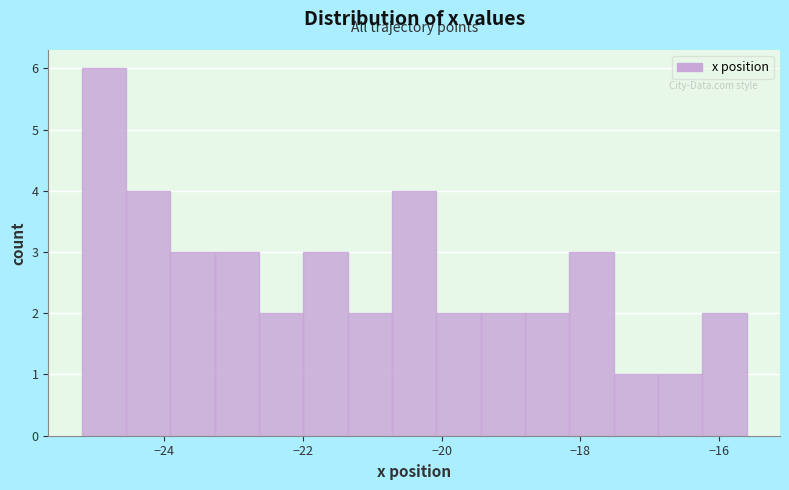

Around what value on the x-axis is the tallest bar? Give the approximate position of its centre, as read against the axis.

-24.8